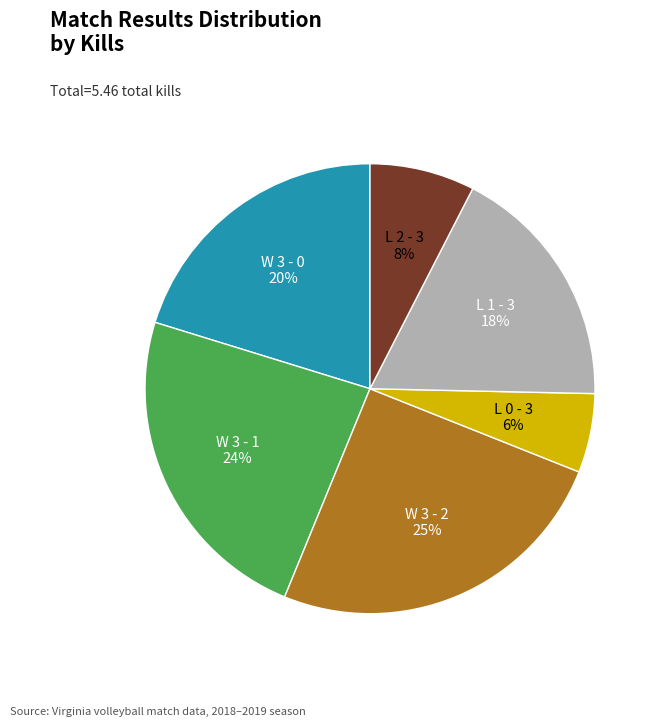

Is there a majority slice in this chart?

No